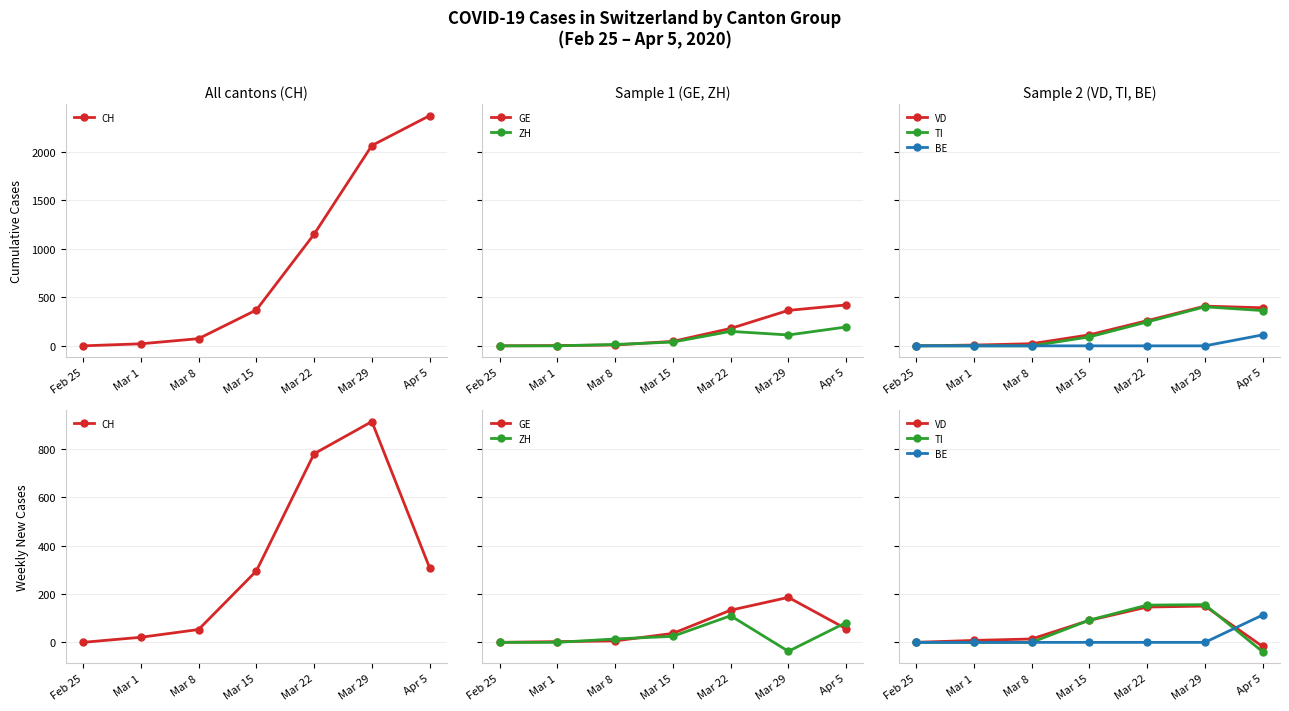

True or false: GE and CH cross at least once.

False